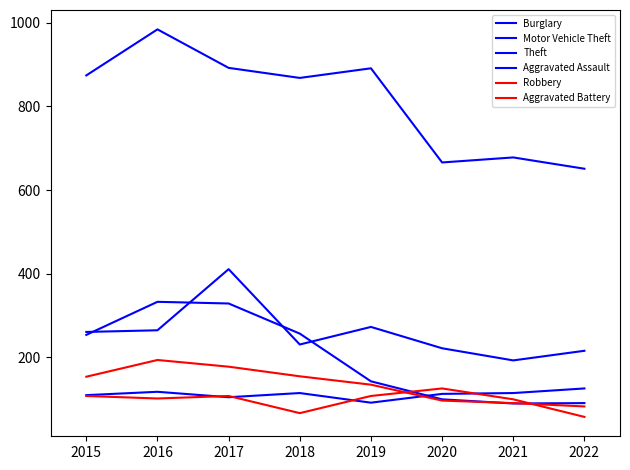

What is the sum of the Burglary values at 2021 and 2022?

181